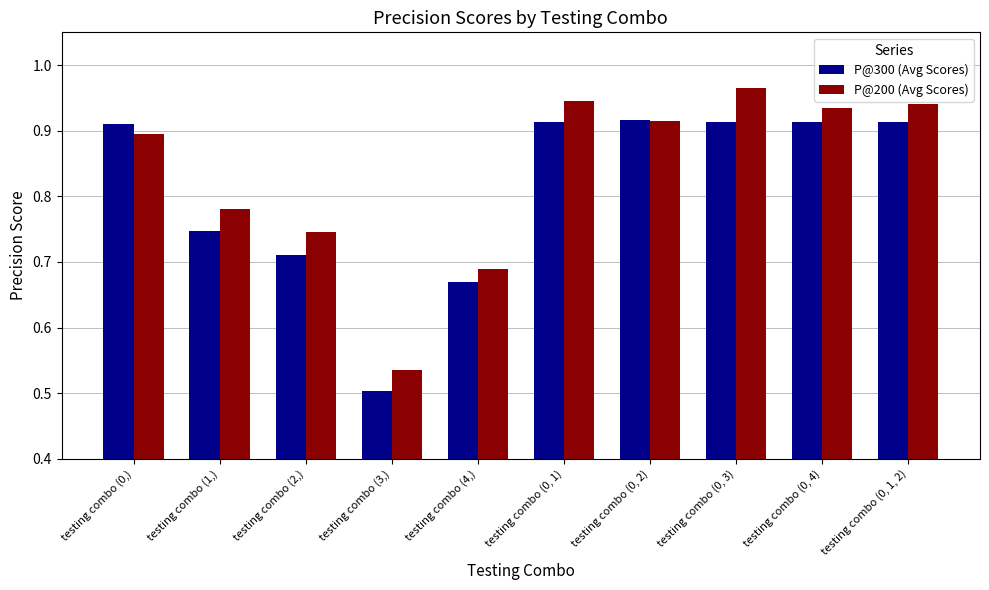

What is the total value across all series at testing combo (0, 4)?

1.8